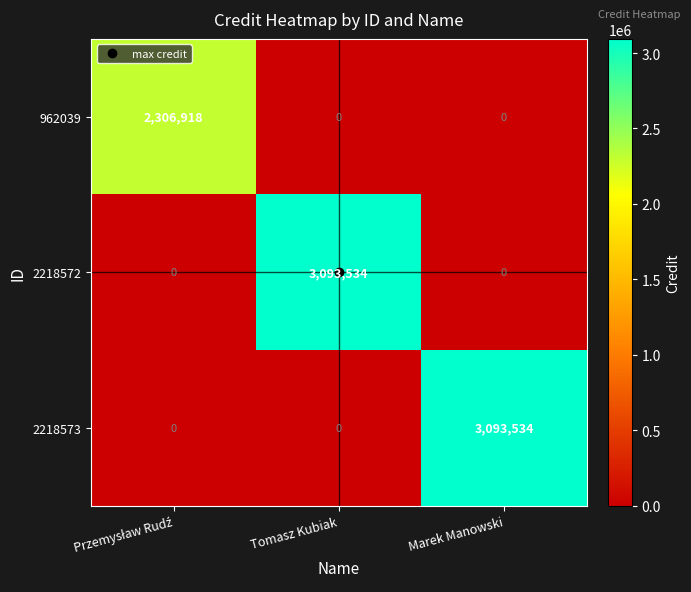

What is the maximum value for 2218572?

3093534